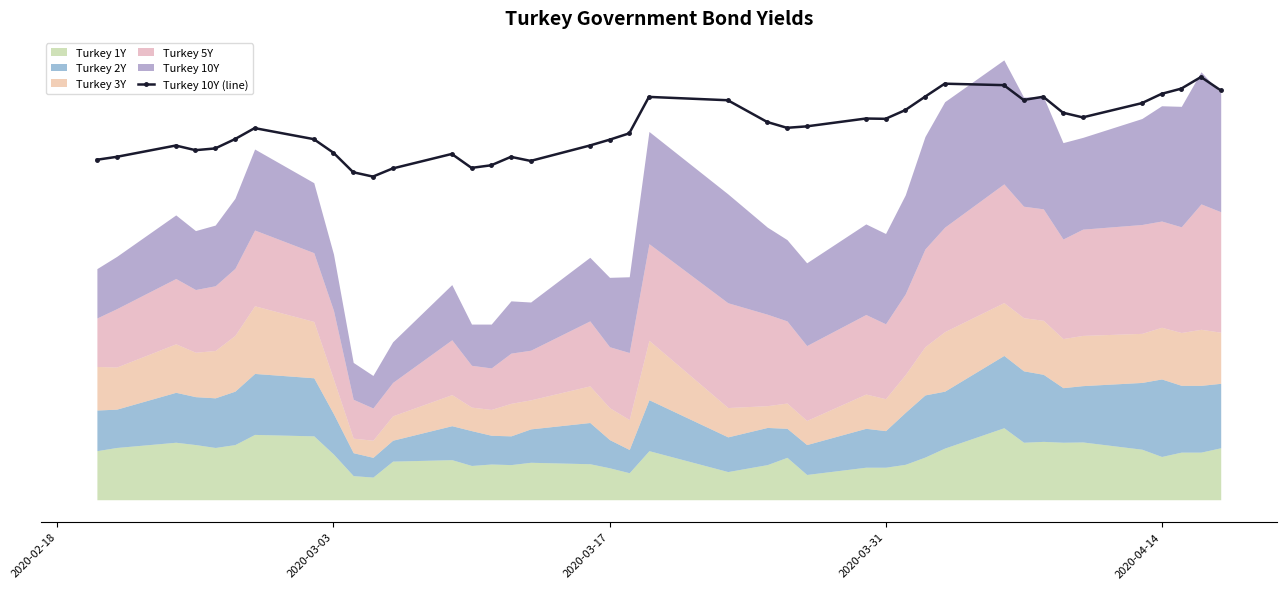

Where does the data first go above 12?

2020-03-17